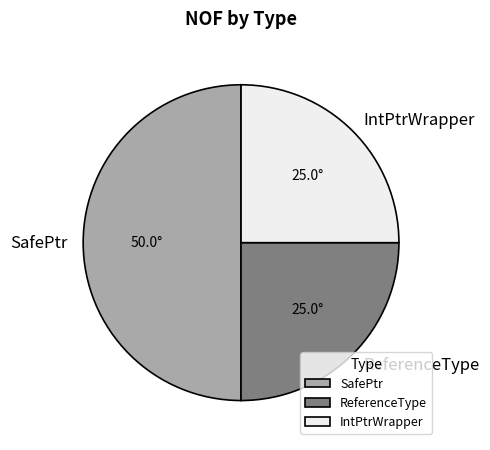

Count the number of slices in the pie.

3